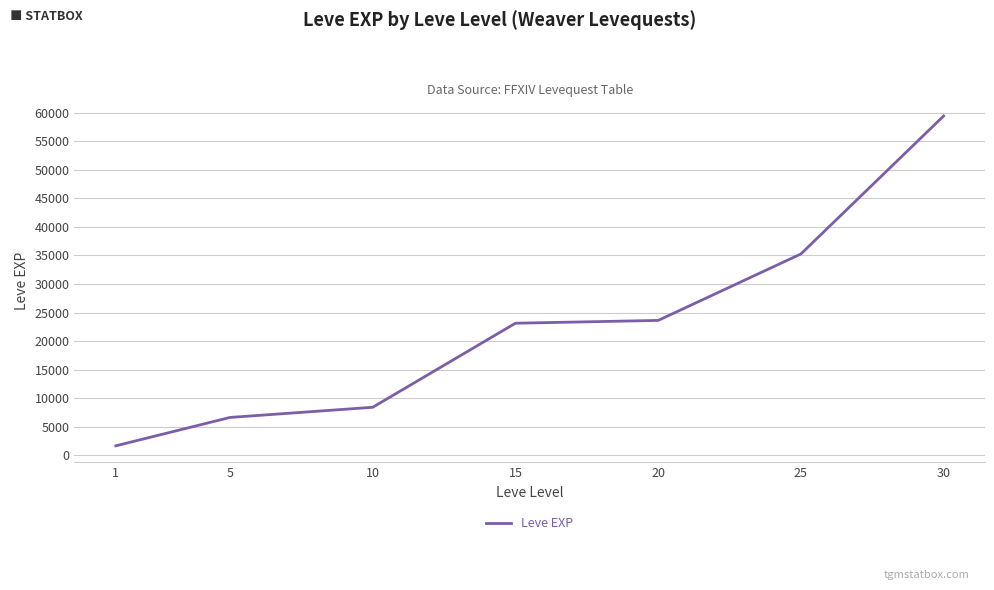

Is this an area chart (filled region under the line)?

No